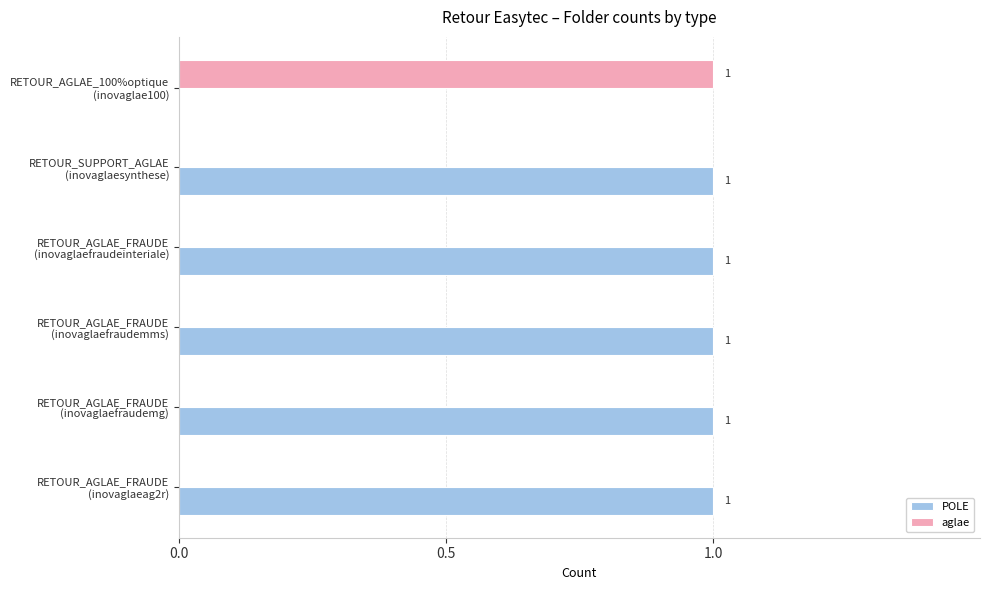

Which series has the largest total across all categories?

POLE